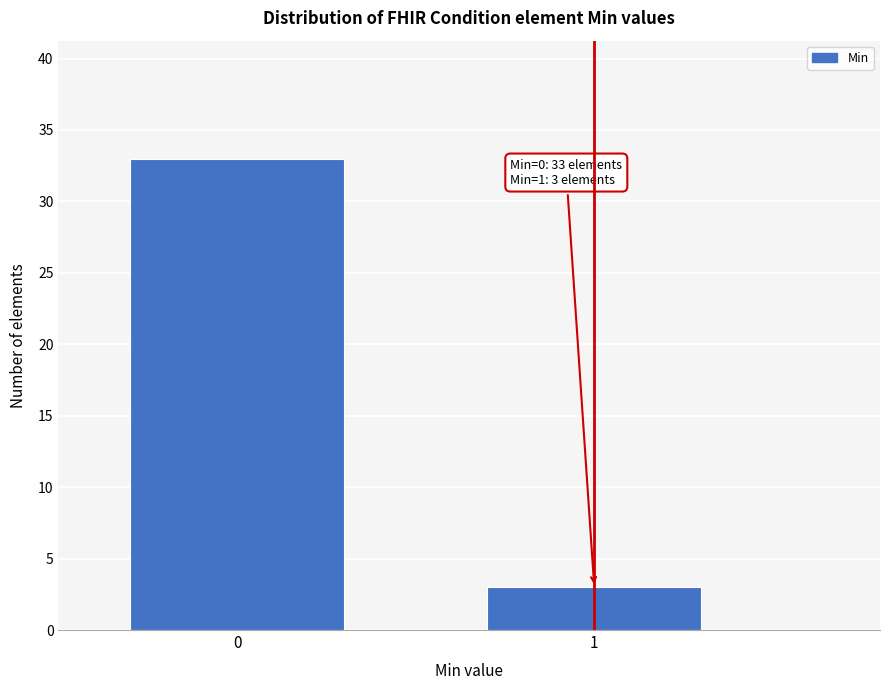

Reading left to right, what are all the values shown in this chart?

33	3